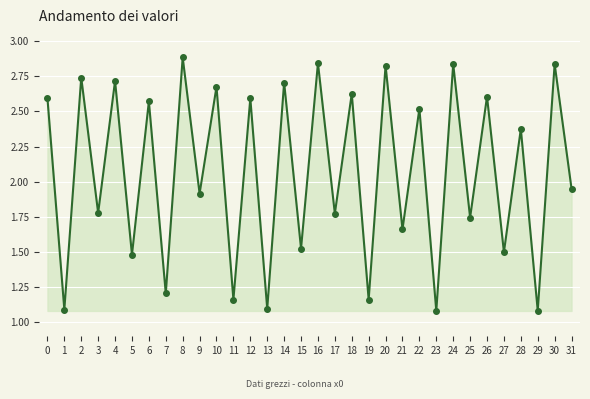

Approximately how many times larger is the value at 24 compared to 8?

1.0